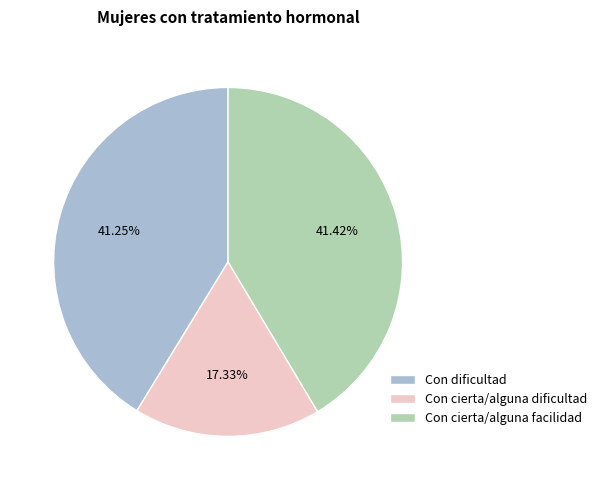

Which category has the smallest portion of the pie?

Con cierta/alguna dificultad